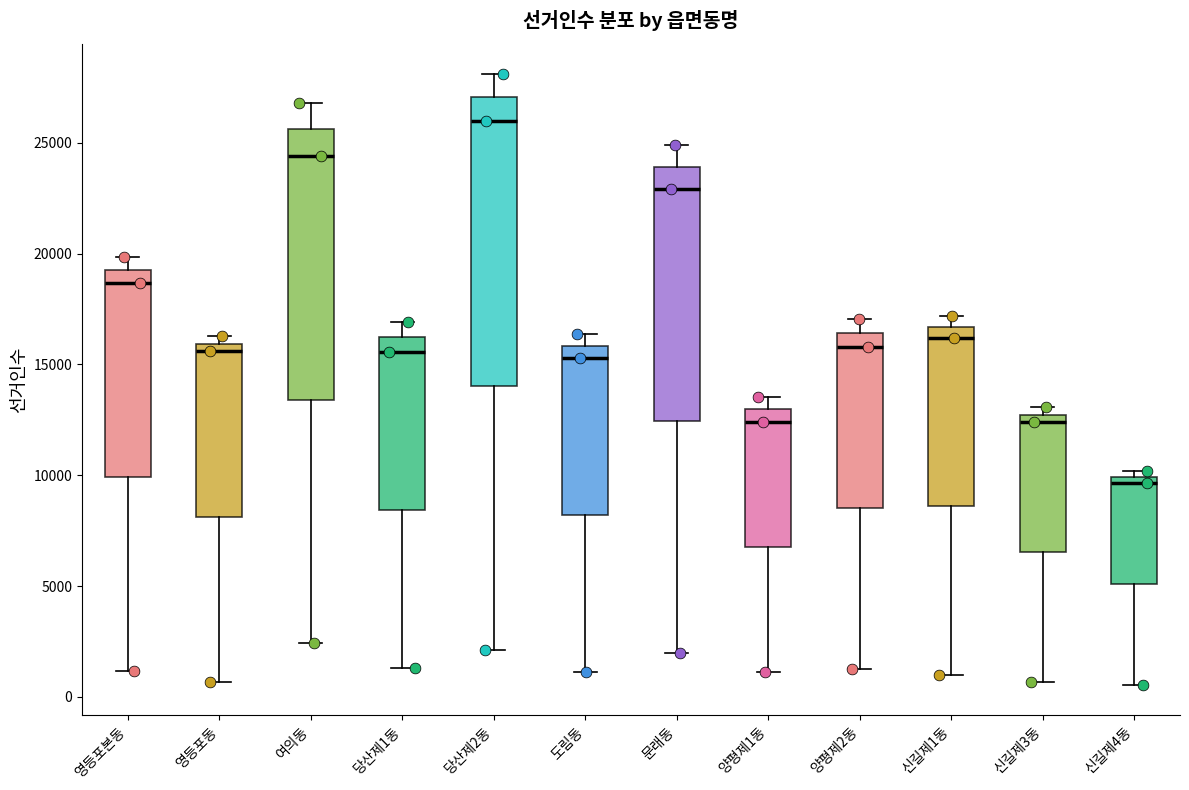

Where is the lower edge of the box for 신길제1동 on the y-axis? The values are not printed on the chart, so give them approximately, as read against the axis.

8500